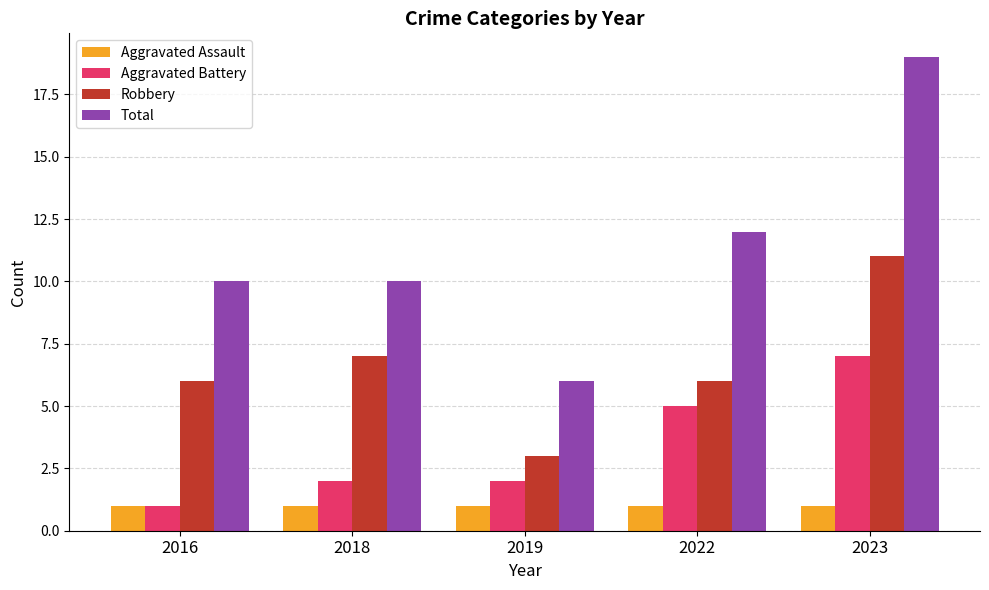

Count the number of data series in this chart.

4